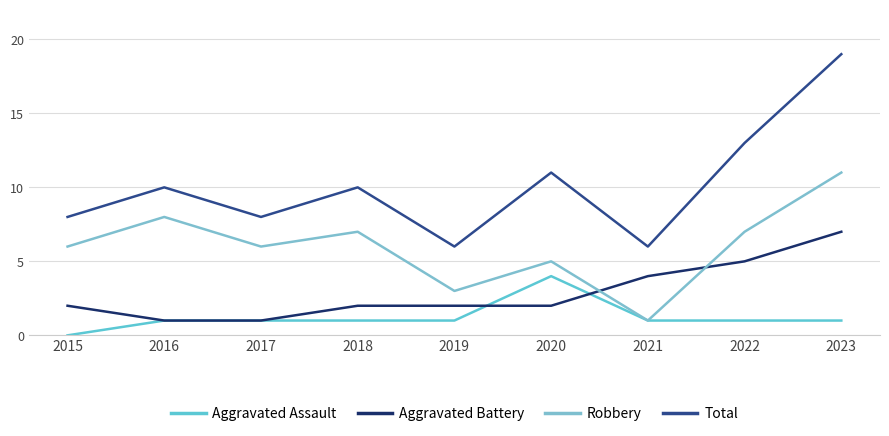

Reading right to left, extract all data points from this chart.

Aggravated Assault: 1	1	1	4	1	1	1	1	0
Aggravated Battery: 7	5	4	2	2	2	1	1	2
Robbery: 11	7	1	5	3	7	6	8	6
Total: 19	13	6	11	6	10	8	10	8